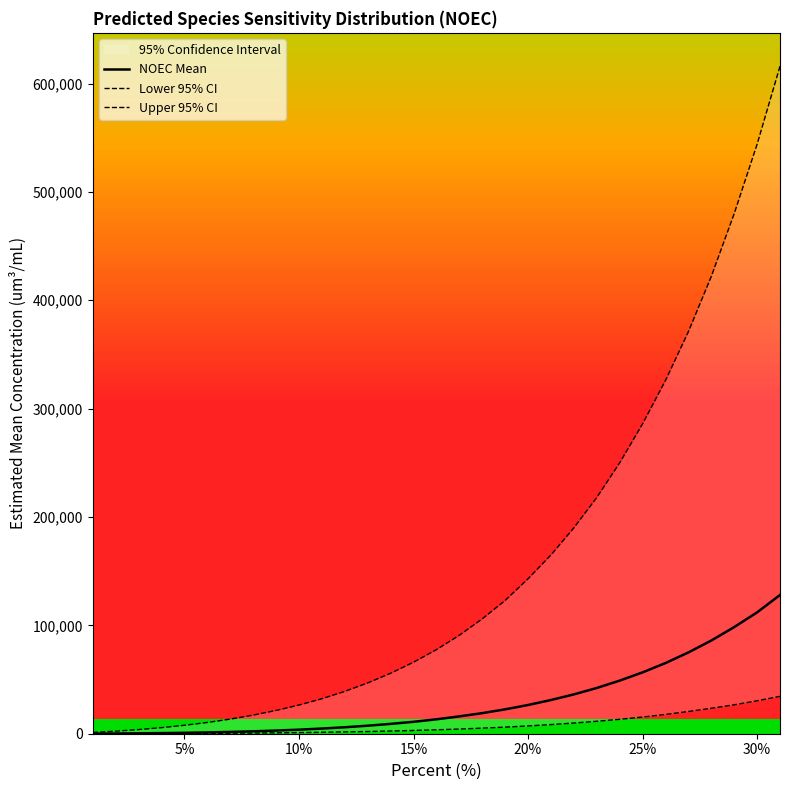

What is the highest value of the NOEC Mean series?

128000.0